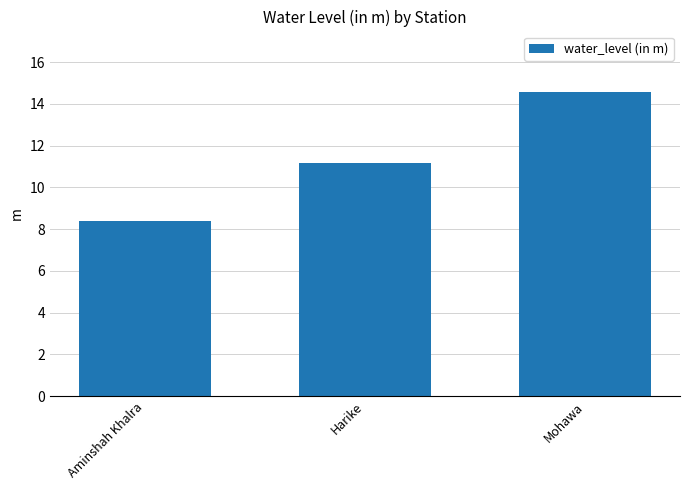

List the labels in order of value, largest first.

Mohawa, Harike, Aminshah Khalra